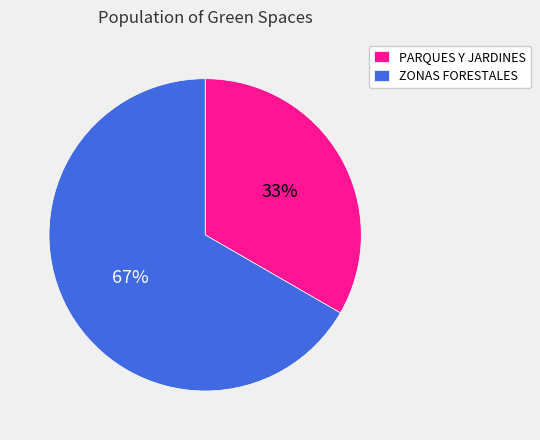

Which has a higher value, PARQUES Y JARDINES or ZONAS FORESTALES?

ZONAS FORESTALES